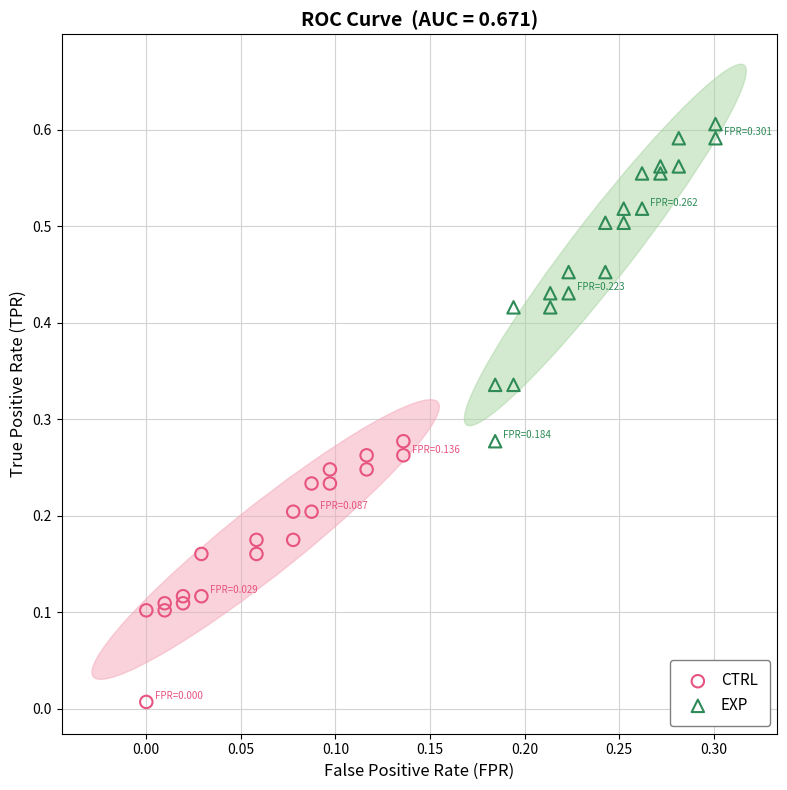

Which series reaches the minimum Y coordinate?

CTRL